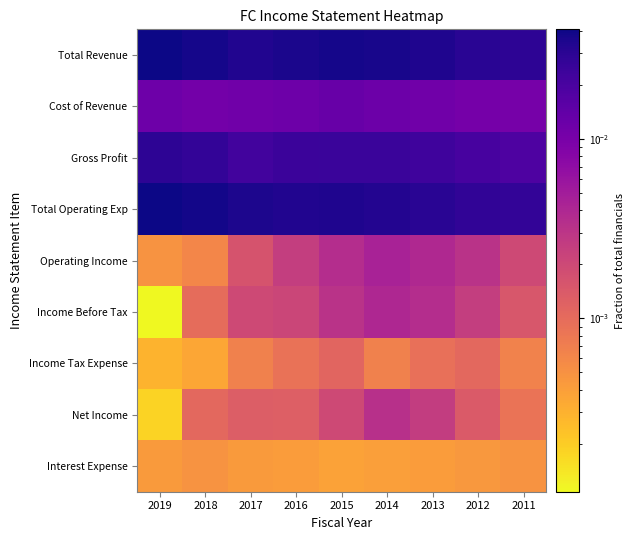

How many series are shown in this chart?

9